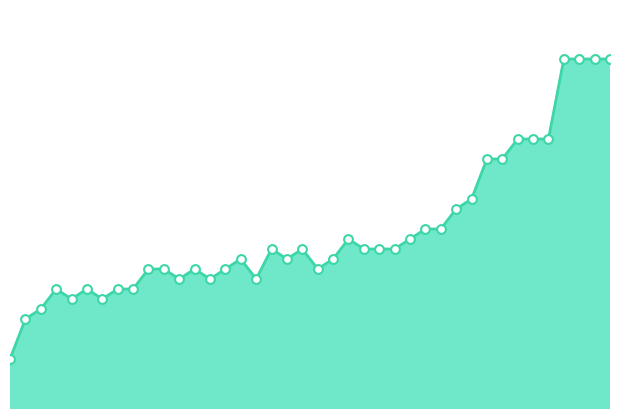

Is this an area chart (filled region under the line)?

Yes